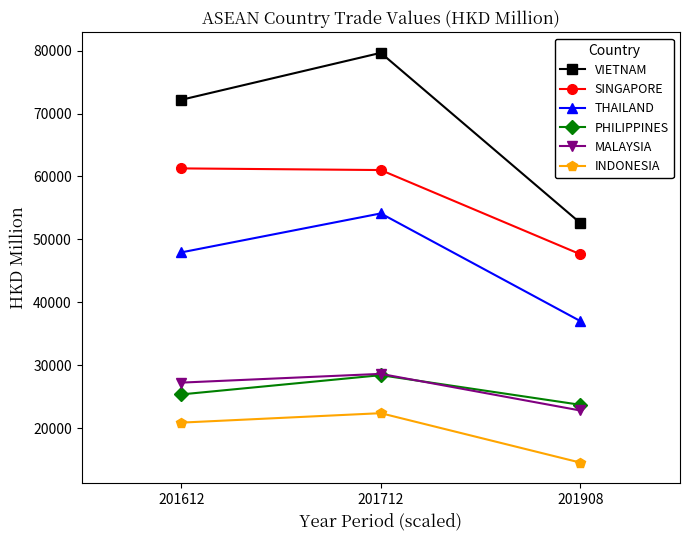

Which category has the highest value in the PHILIPPINES series?

201712